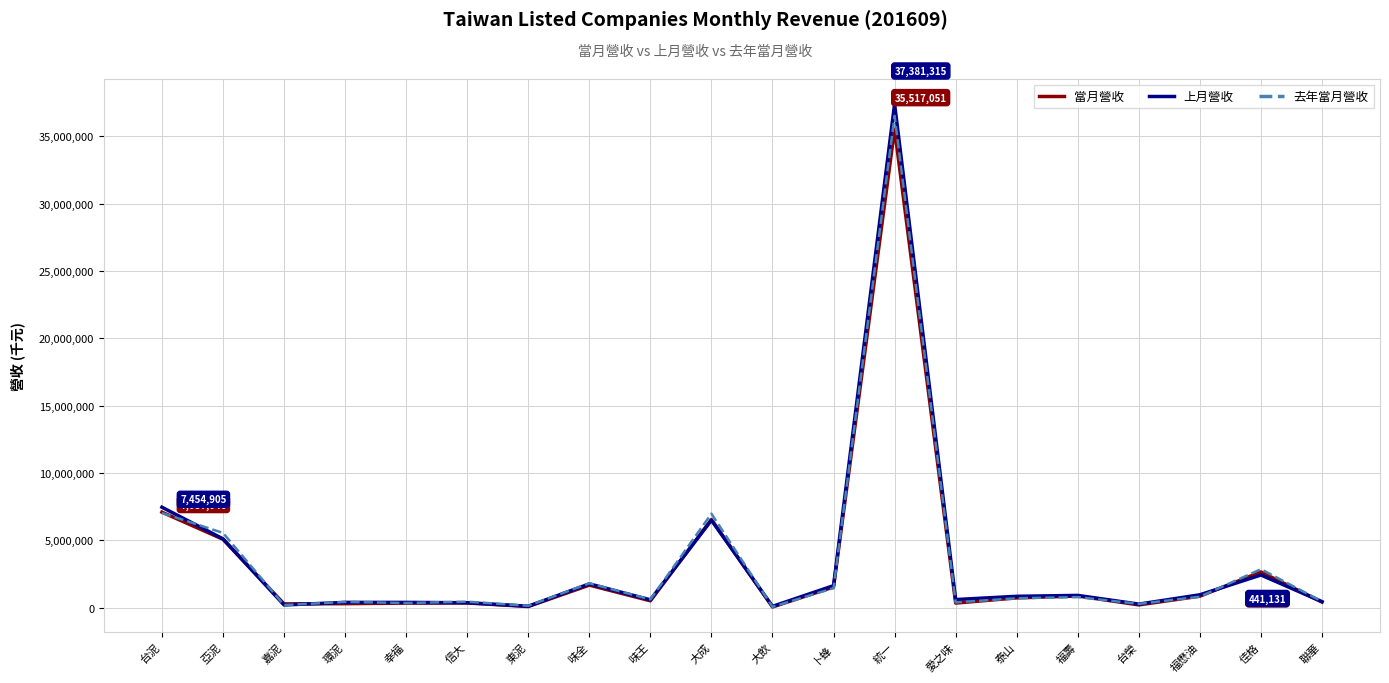

At which category is the sum across all series the highest?

統一